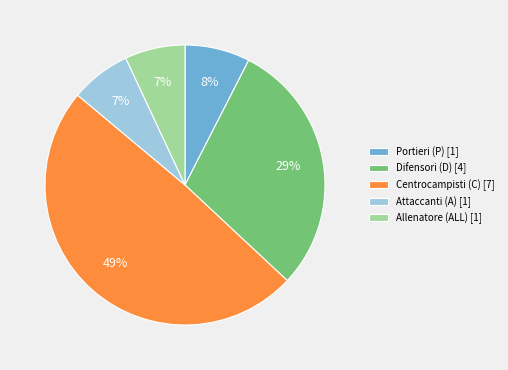

Combined, do Difensori (D) [4] and Centrocampisti (C) [7] account for over 50%?

Yes